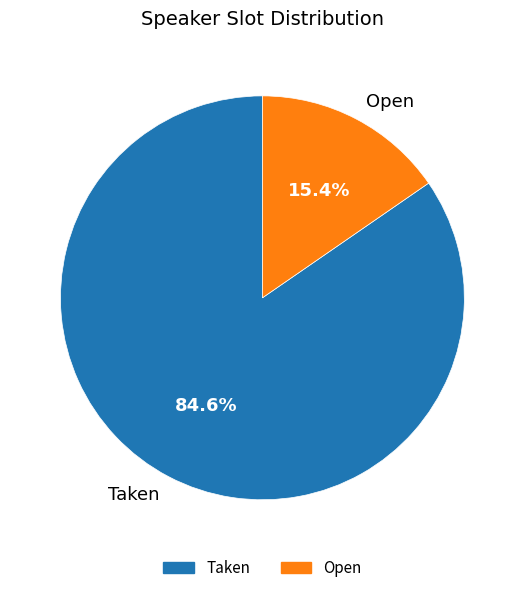

Does any single category account for the majority?

Yes